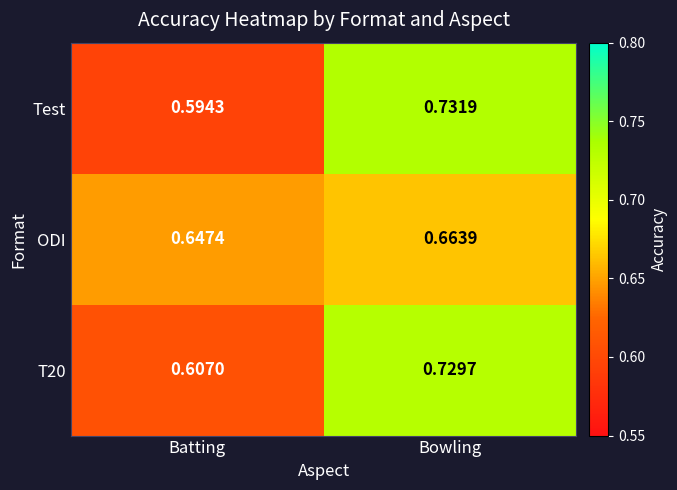

Which series changed the most between Batting and Bowling?

Test